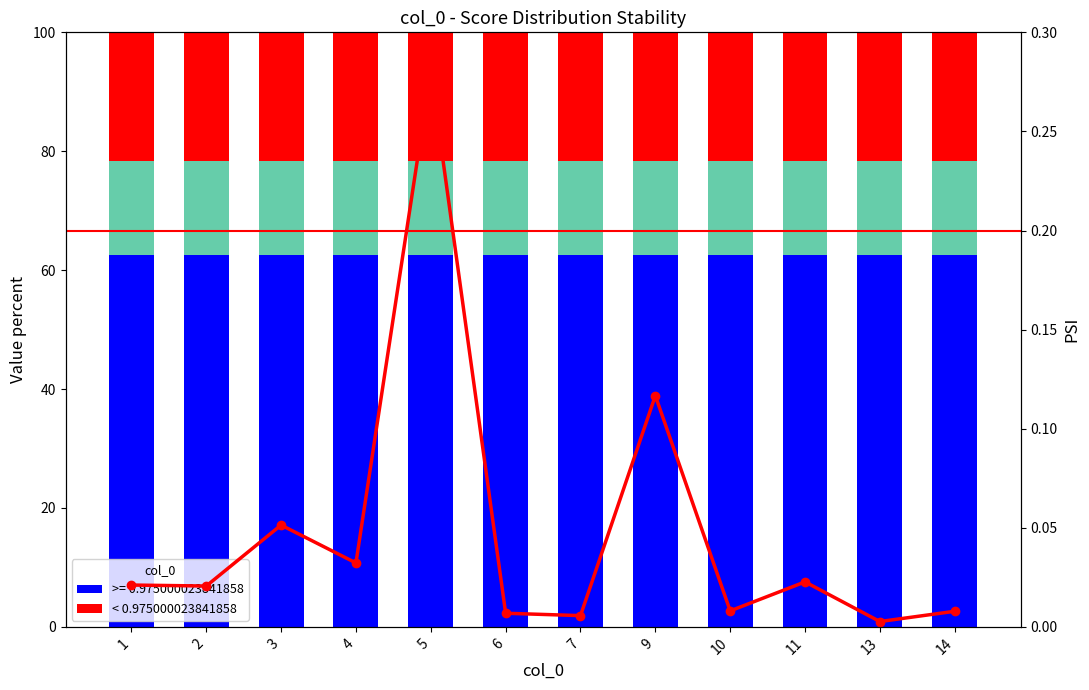

Between 2 and 10, which series saw the biggest shift?

PSI